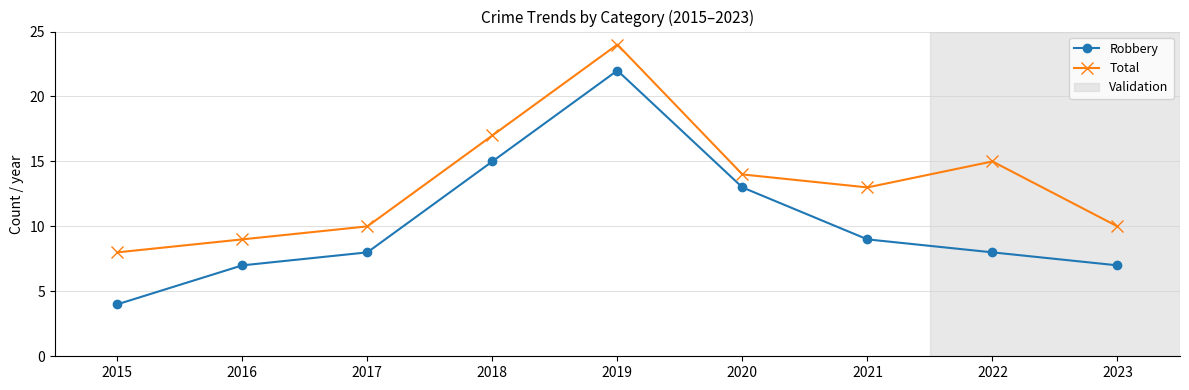

Which category has the highest value in the Robbery series?

2019